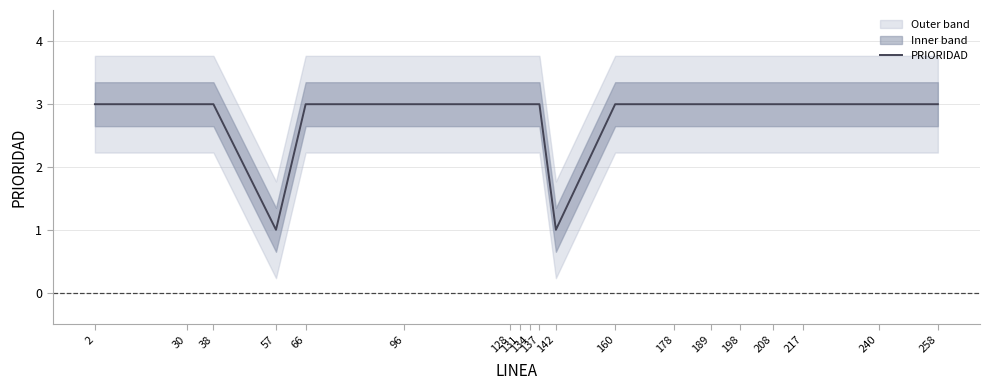

How many values are between 3 and 4?

17